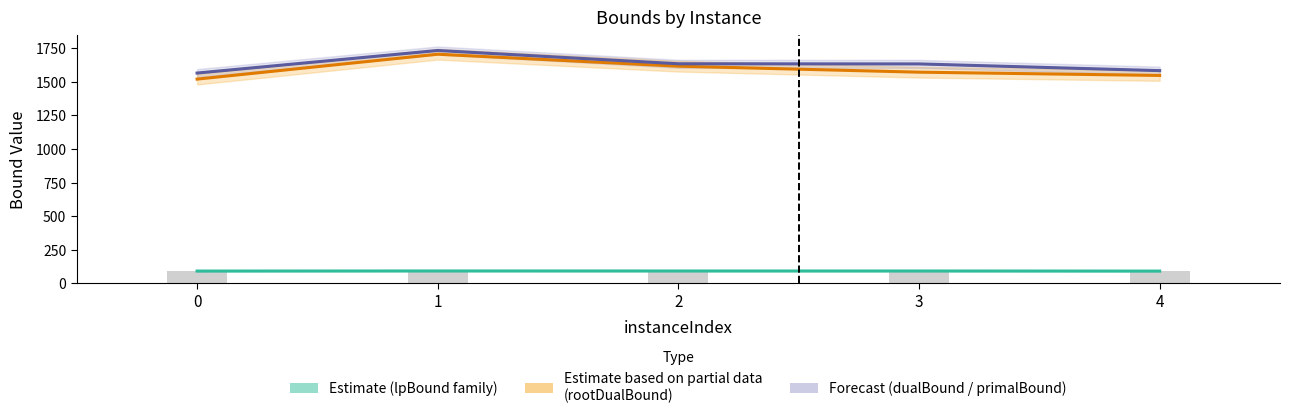

At which label does lpBoundPostVpc reach its minimum?

4